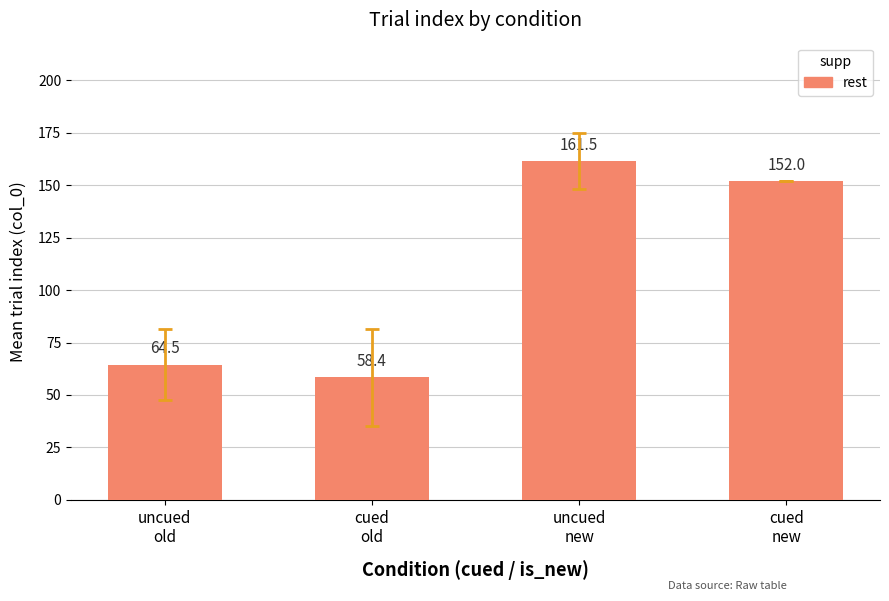

What is the average value?

109.1